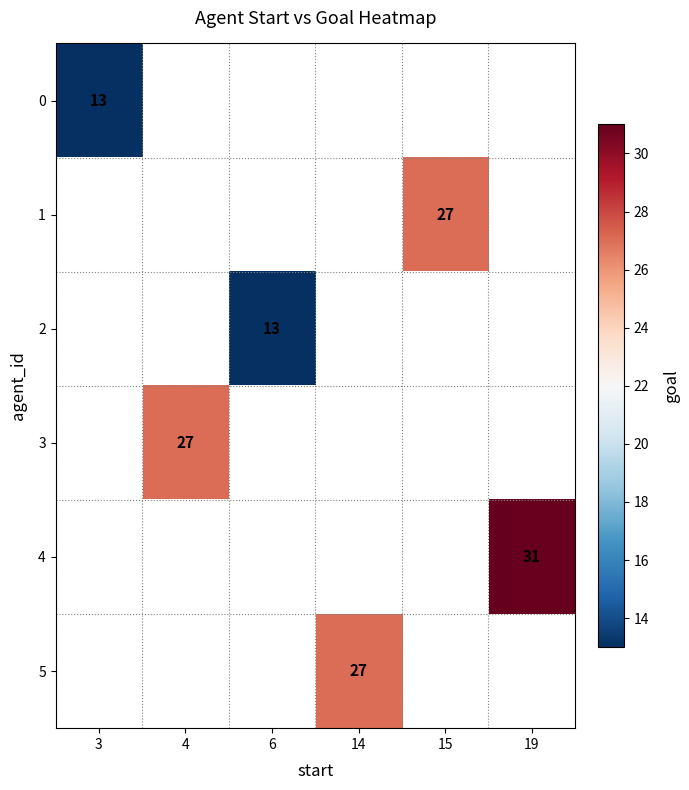

At which category does the chart reach its minimum across all series?

3